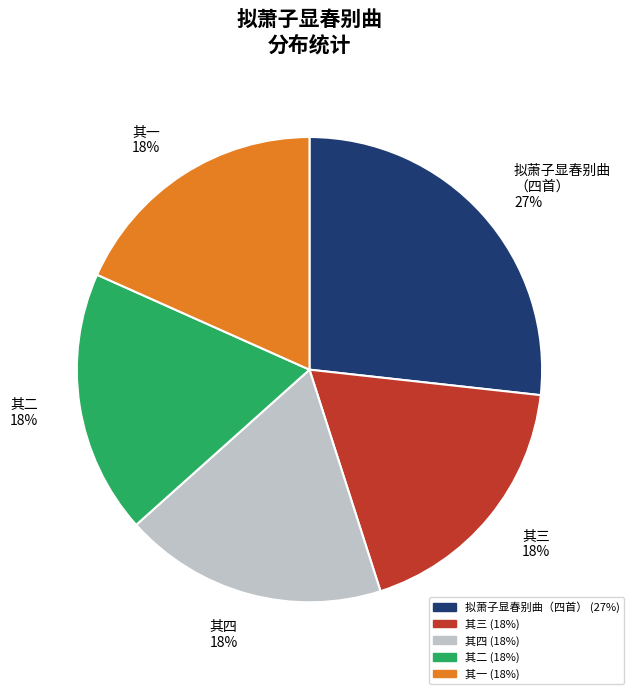

The 其四 slice represents 24% of the pie. True or false?

False